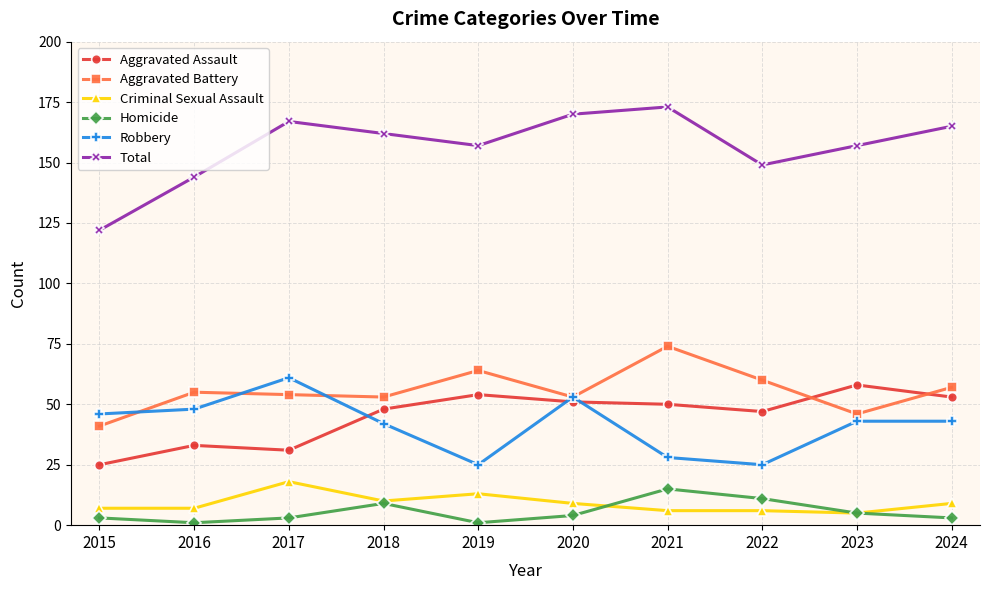

Is it true that Aggravated Battery equals 34 at 2017?

False